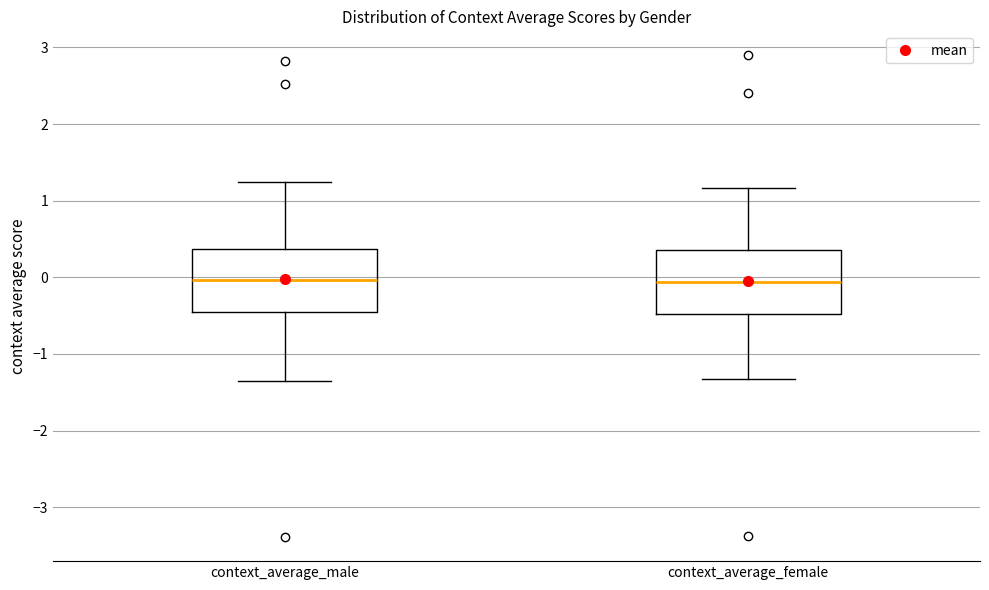

Reading left to right, read every box against the y-axis: the position of its median line, the range the box covers, and the ends of its whiskers. The values are not printed on the chart, so give them approximately, as read against the axis.

context_average_male: median 0.0, box -0.4 to 0.4, whiskers -1.4 to 1.2
context_average_female: median -0.1, box -0.5 to 0.4, whiskers -1.3 to 1.2